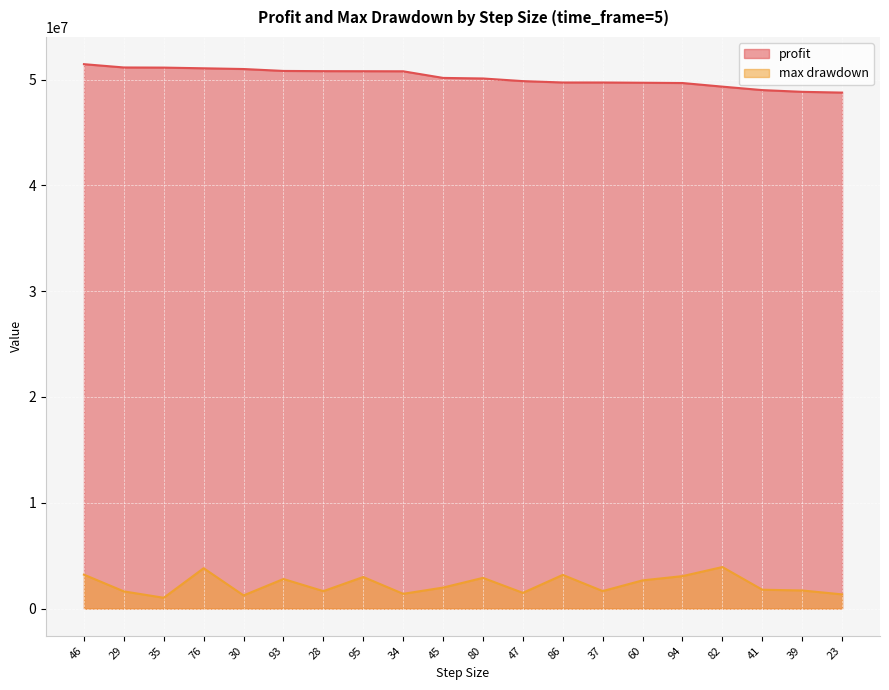

How many values in the profit series exceed 50160015?

9